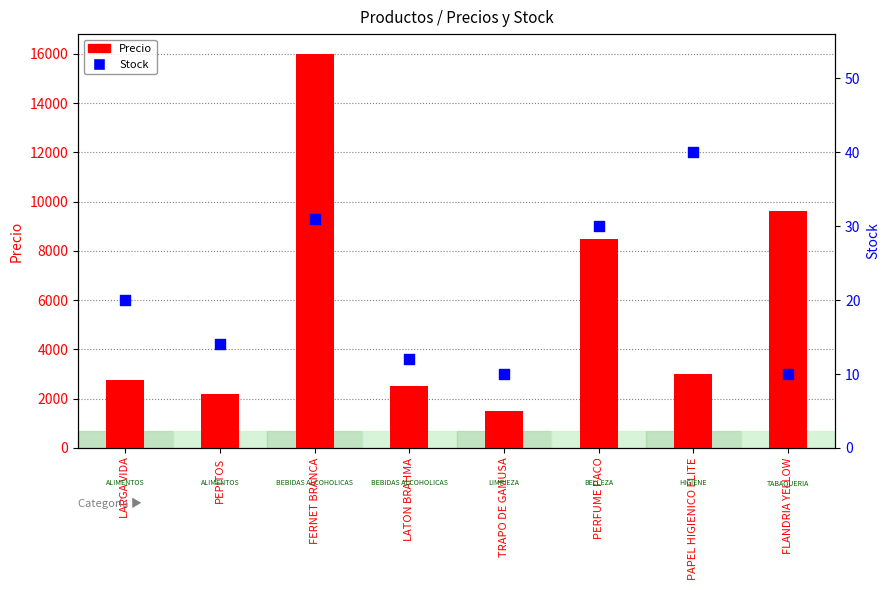

At which category is the sum across all series the highest?

FERNET BRANCA